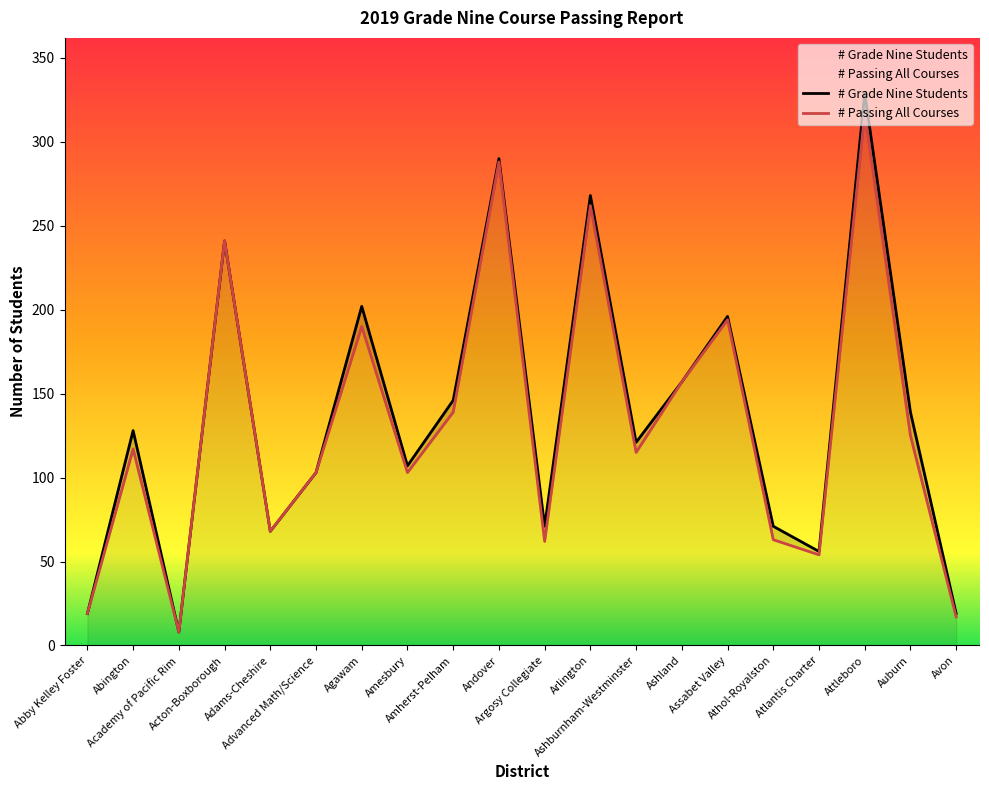

At which label does # Passing All Courses first exceed 117?

Acton-Boxborough